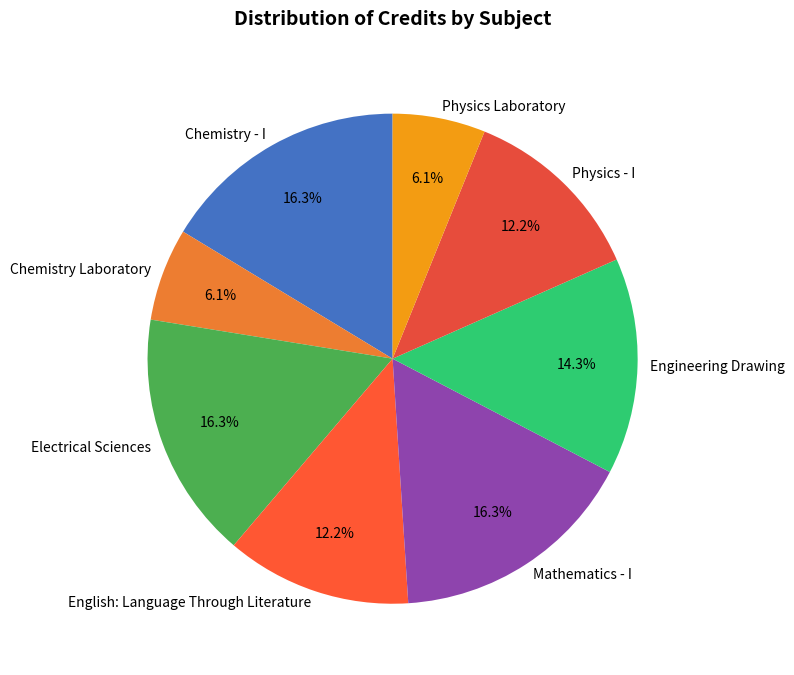

To the nearest percent, what is the combined percentage of Chemistry Laboratory and Engineering Drawing?

20%